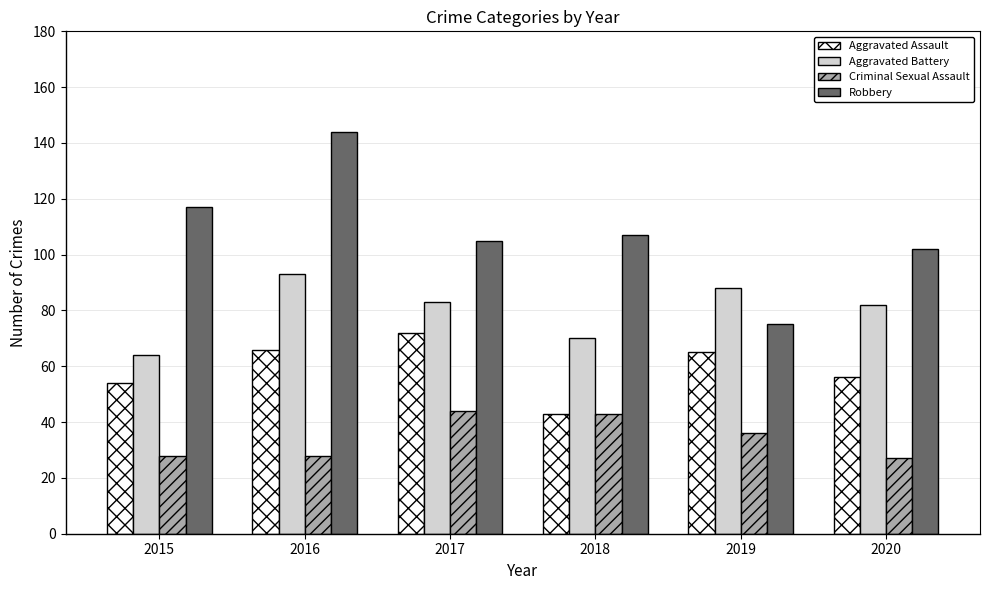

Is the value of Robbery at 2018 greater than the value of Aggravated Battery at 2018?

Yes